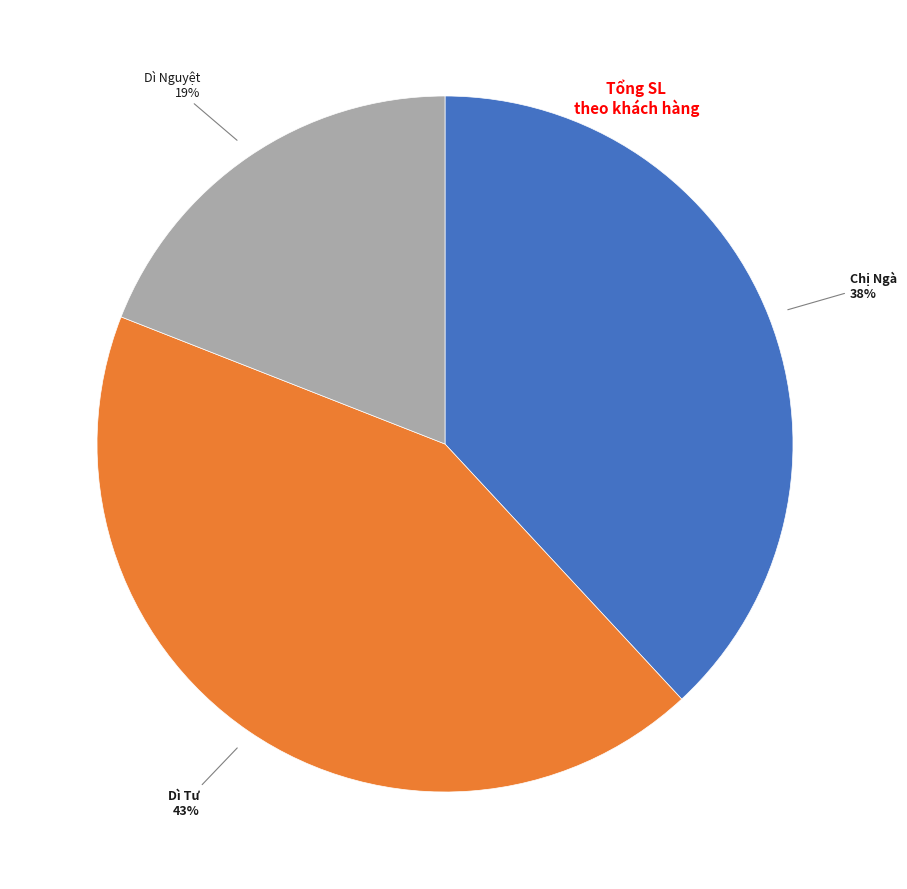

Is there any slice that represents more than half of the pie?

No